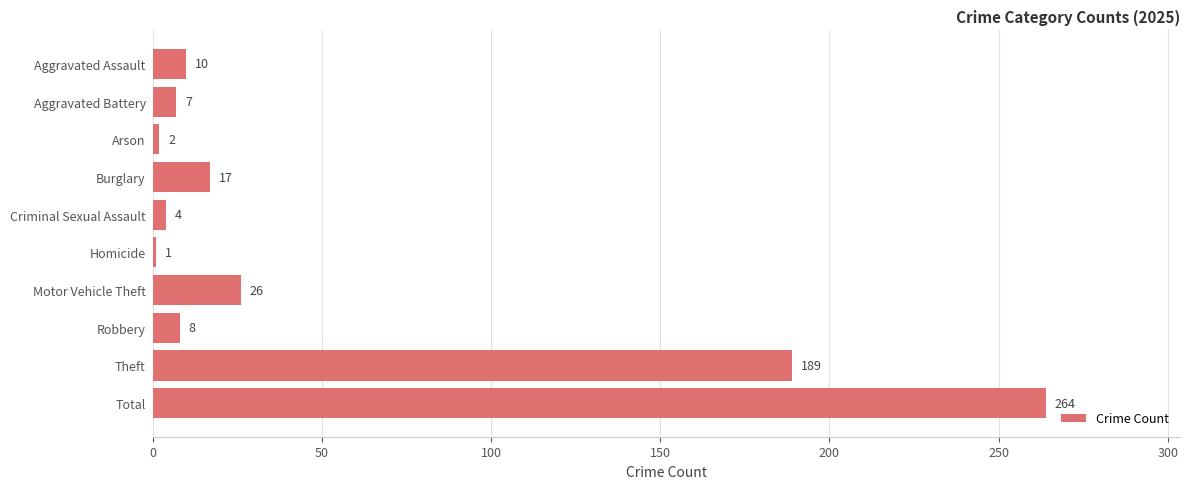

What is the sum of all values?

528